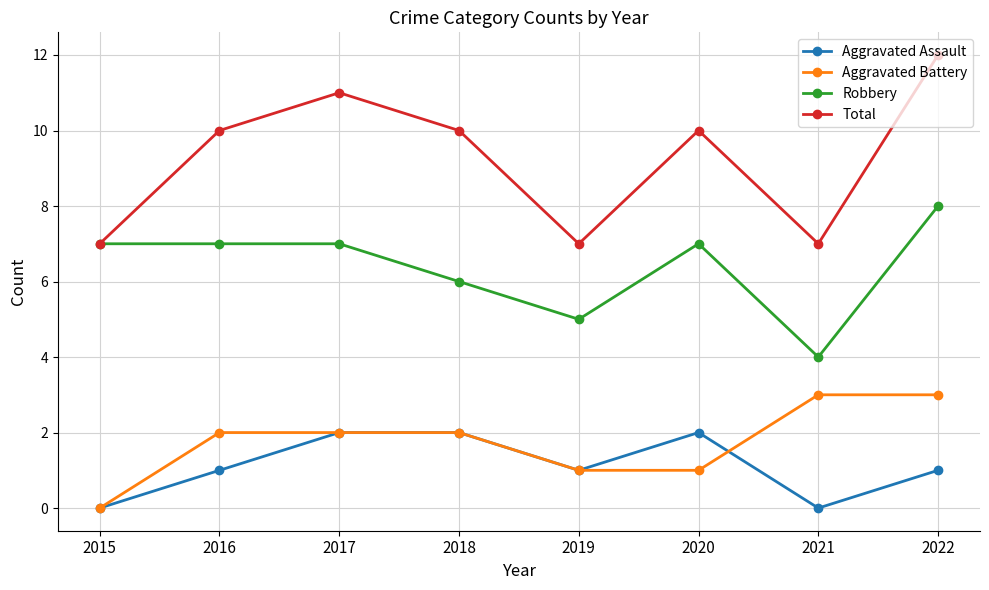

How many lines are shown in the chart?

4